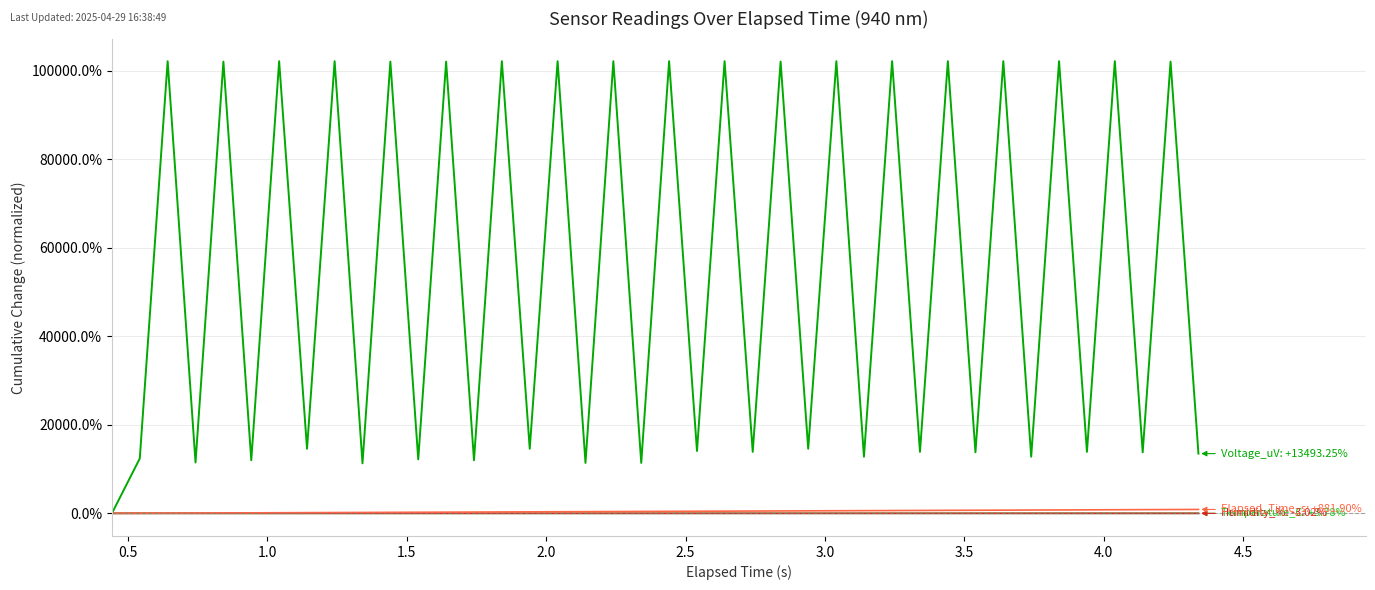

Is it true that Temperature_C equals 0.0 at 3.0?

True